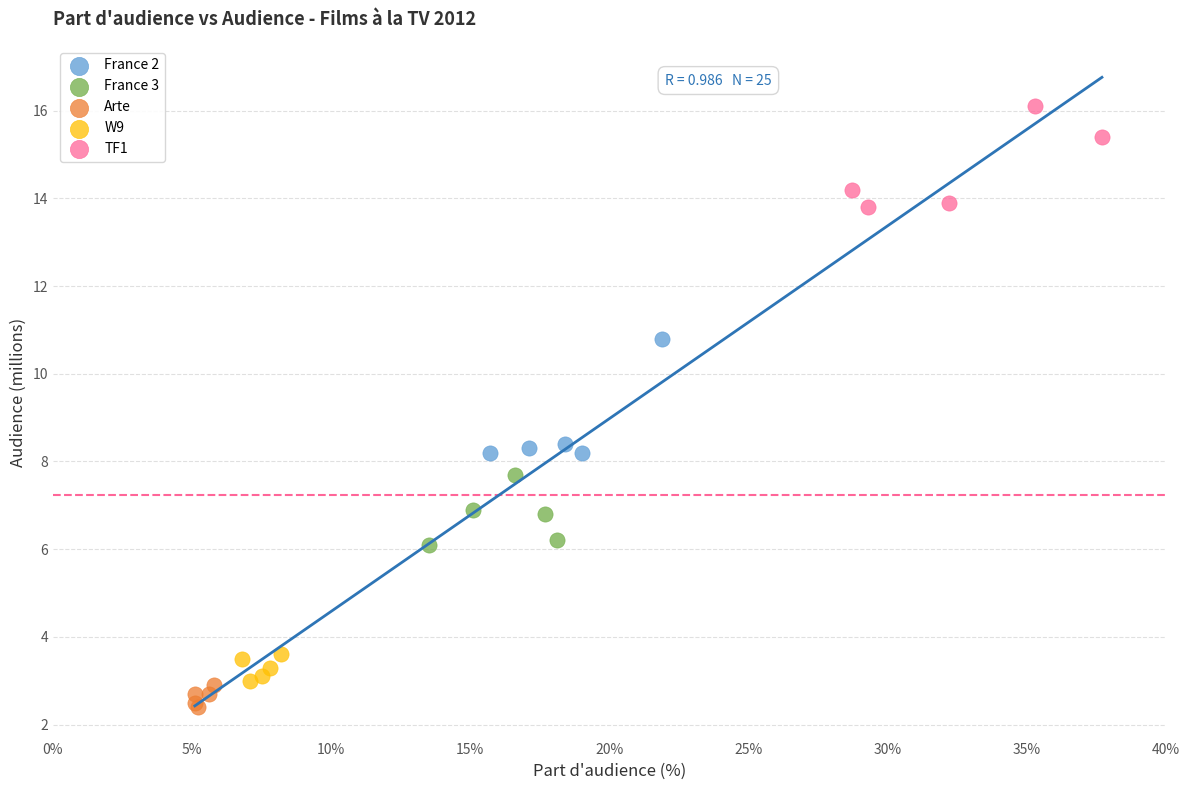

Which series contains the highest Y value?

TF1